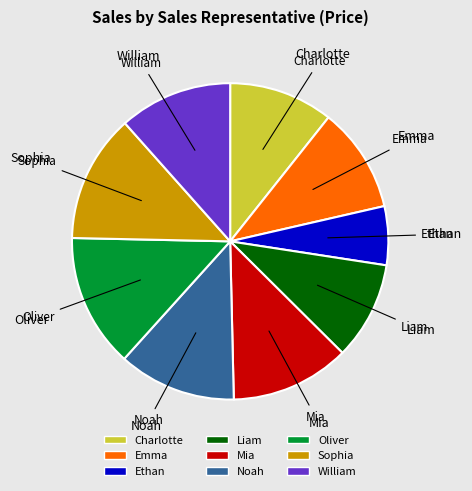

What is the ratio of the value at Liam to the value at Sophia?

0.8